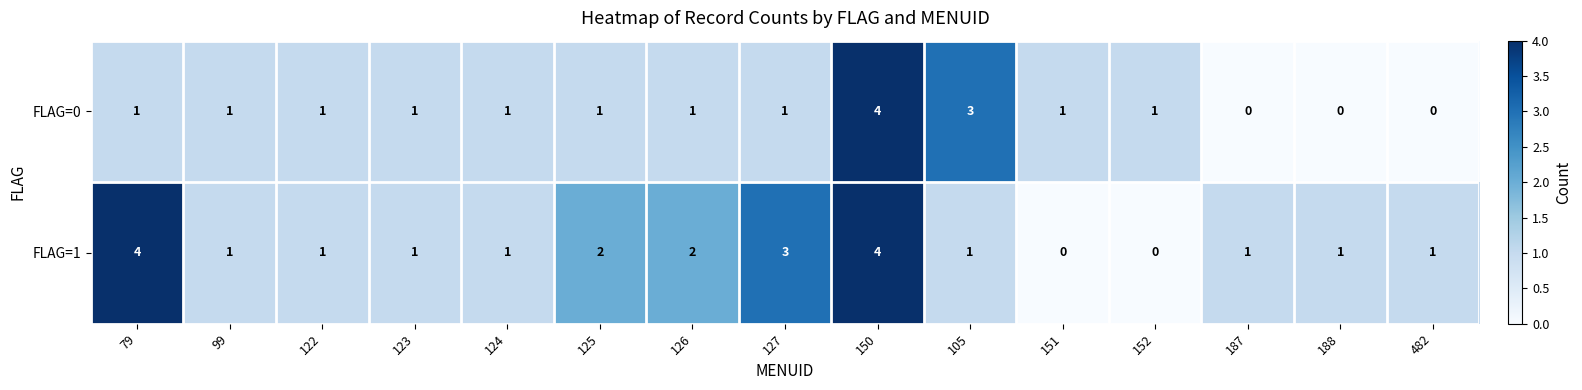

What is the greatest value displayed?

4